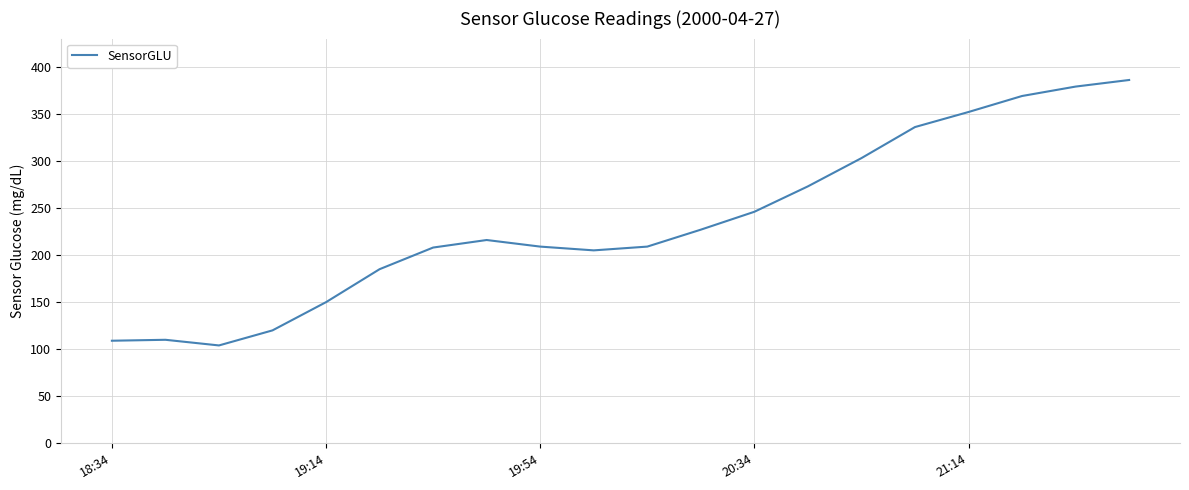

What is the difference between the maximum and minimum values?

282